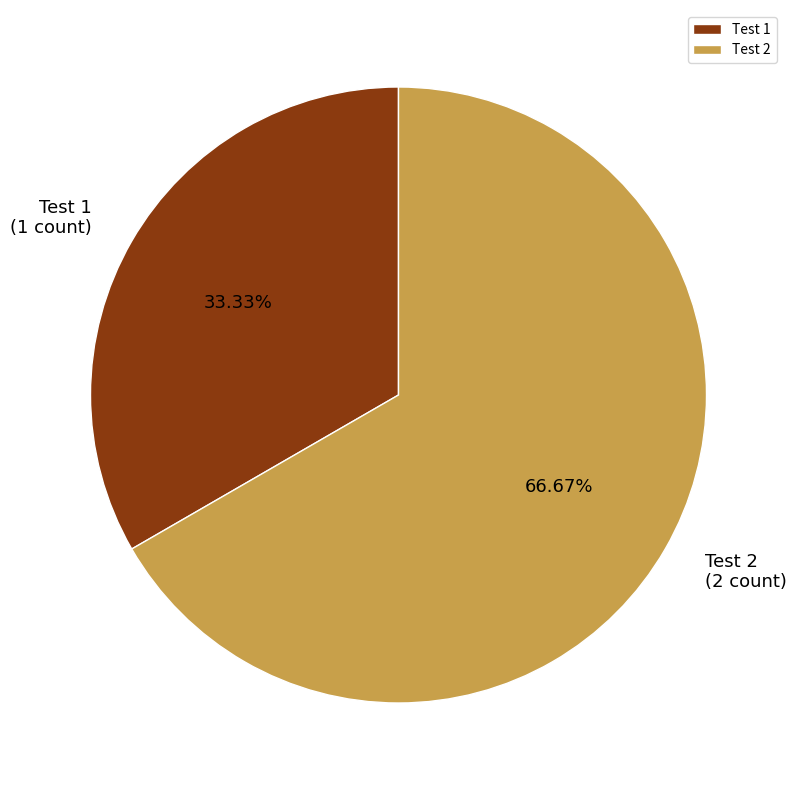

Count the number of slices in the pie.

2